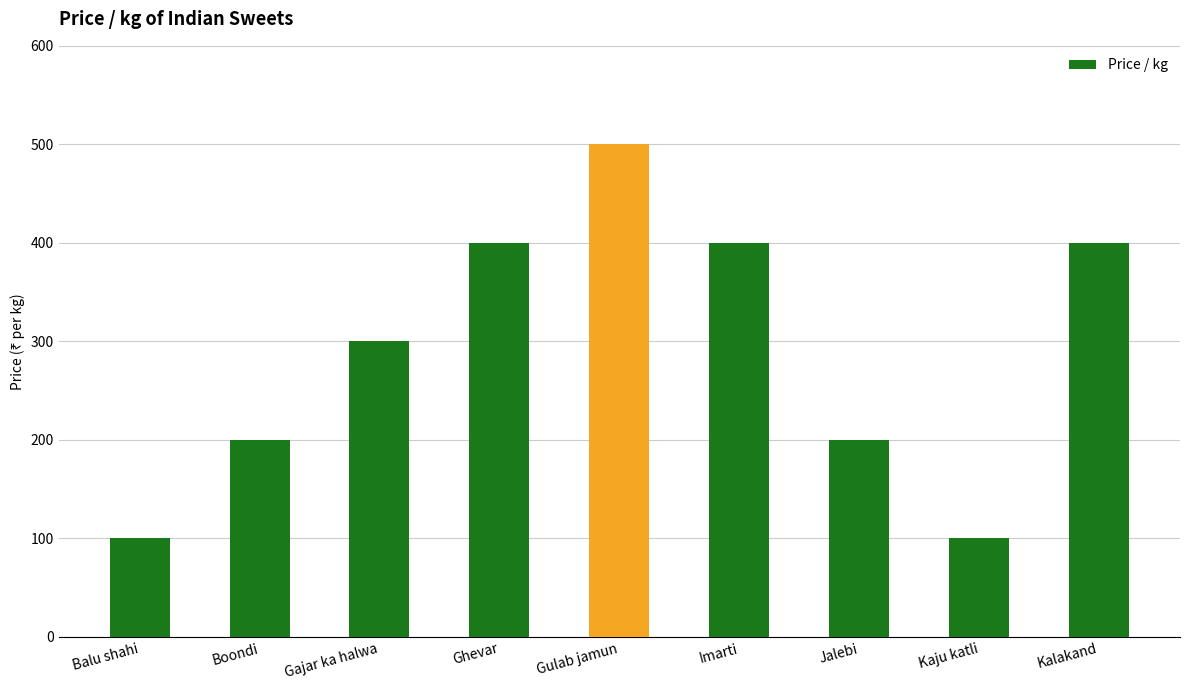

What is the smallest value displayed?

100